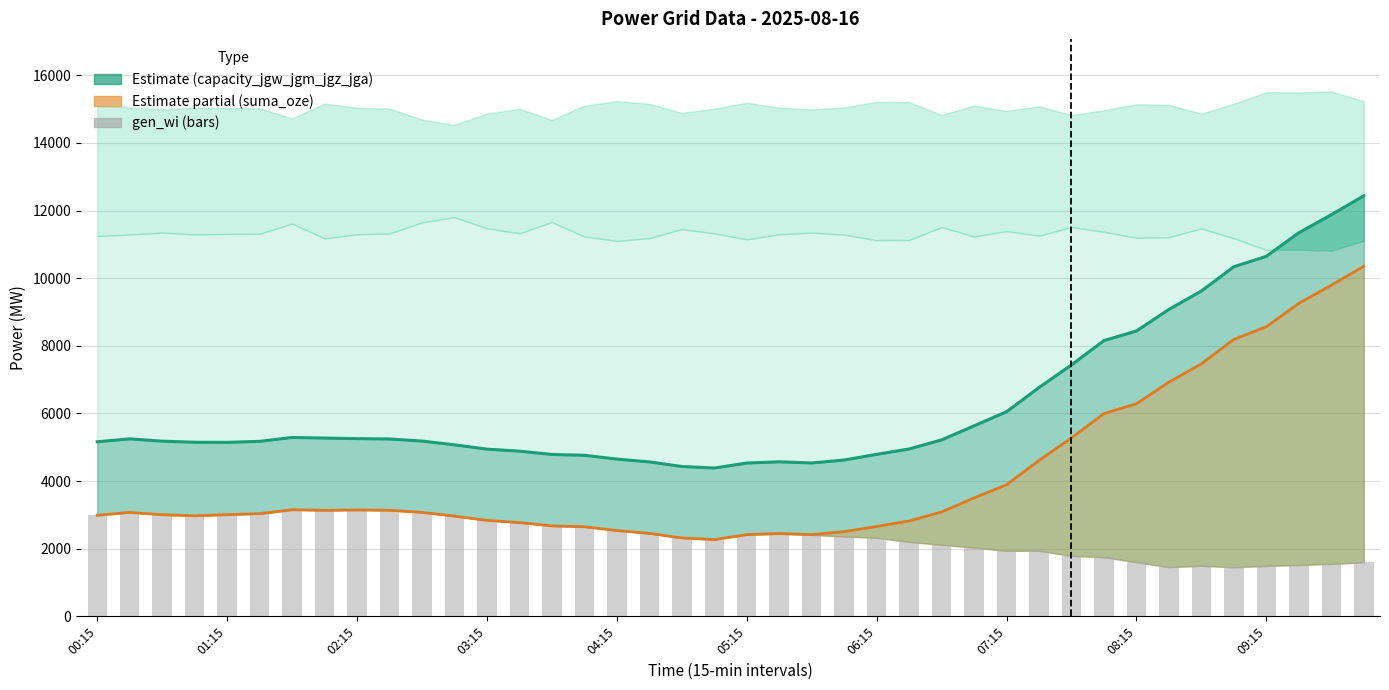

How many data points in gen_wi are less than 2416?

20